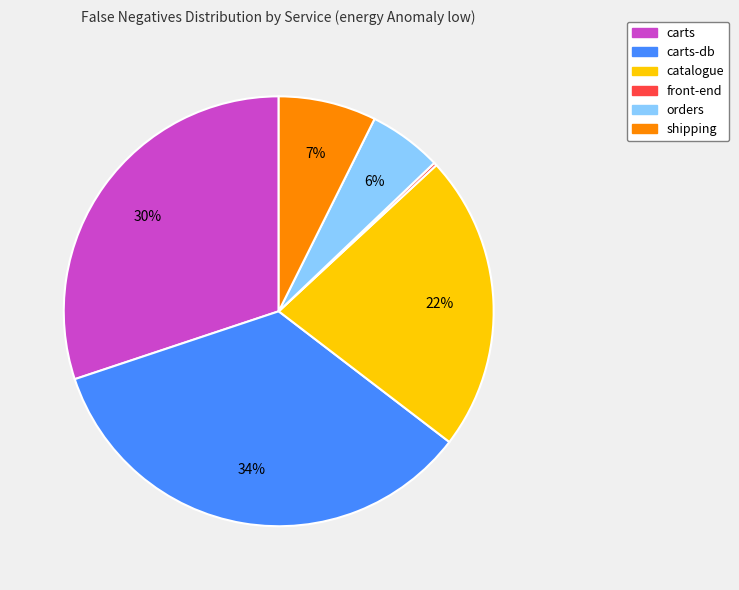

To the nearest percent, what is the difference between the largest and smallest slice percentages?

34%